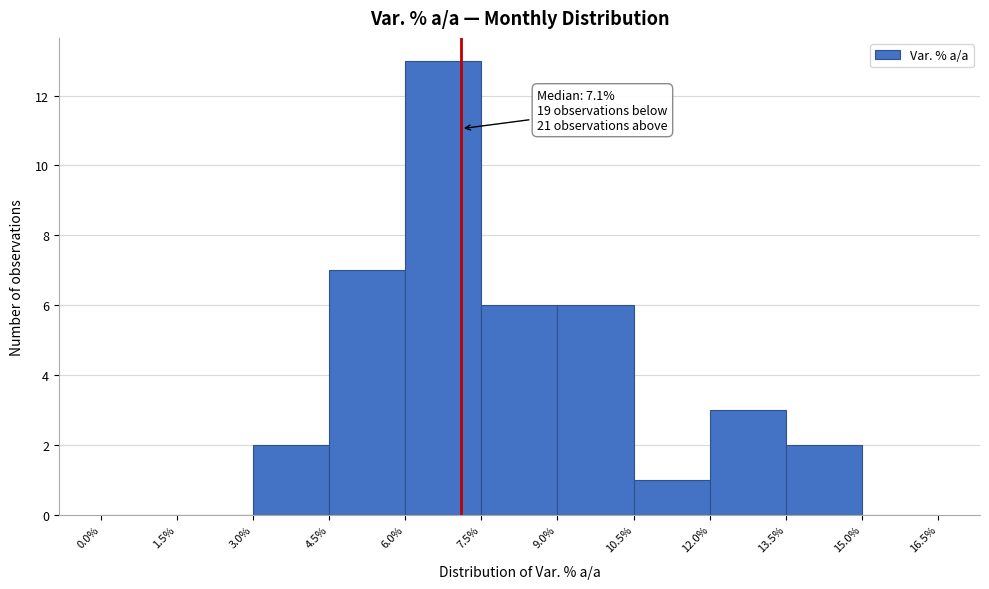

Over which range of the x-axis is the bar tallest?

6.0% to 7.5%